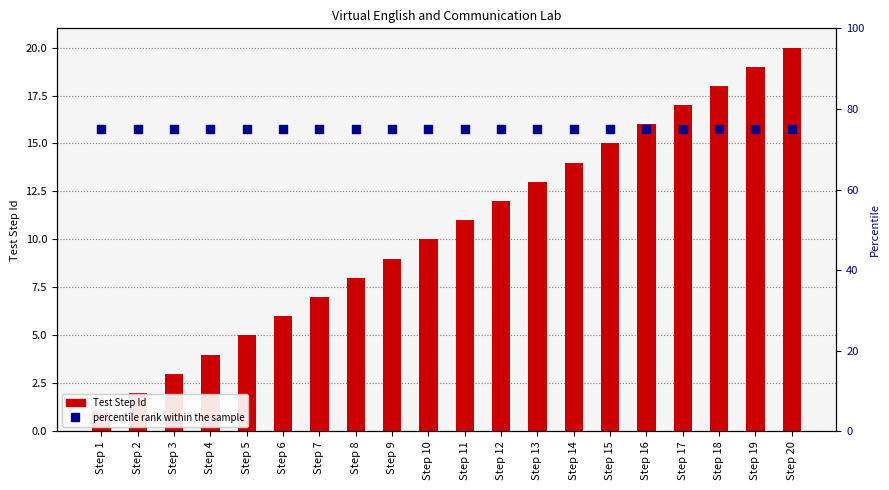

What is the total value across all series at Step 10?

85